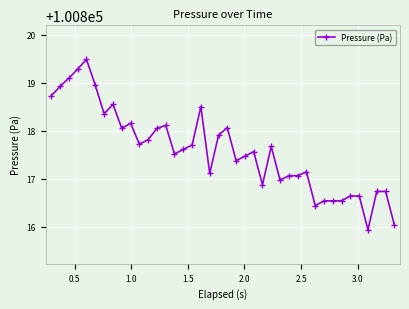

What is the minimum value shown in the chart?

100815.9